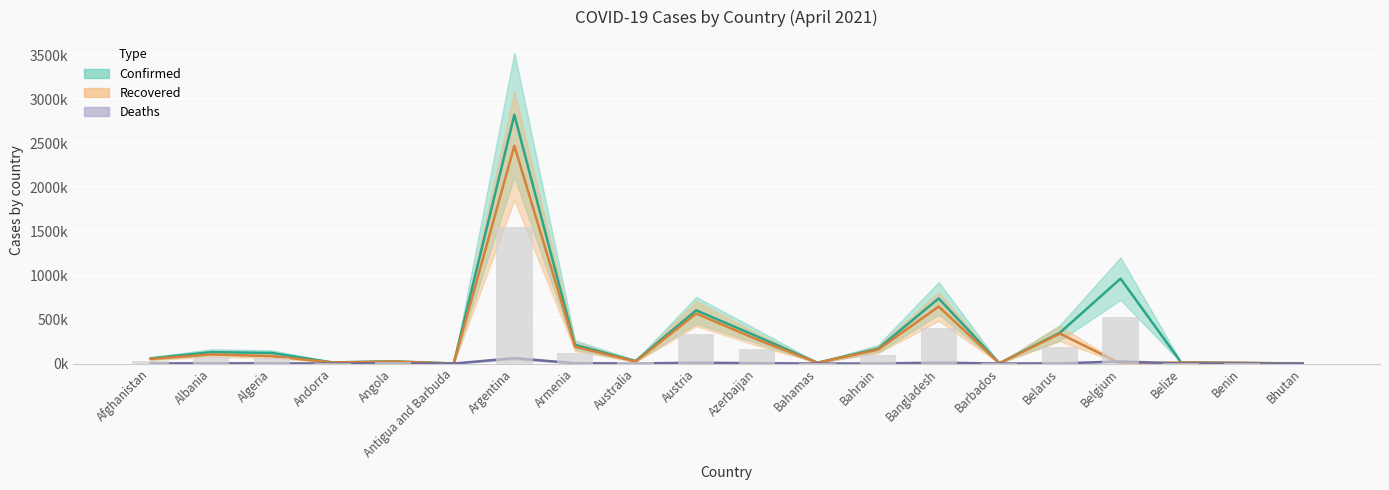

Is the value of Recovered at Angola greater than the value of Deaths at Benin?

Yes